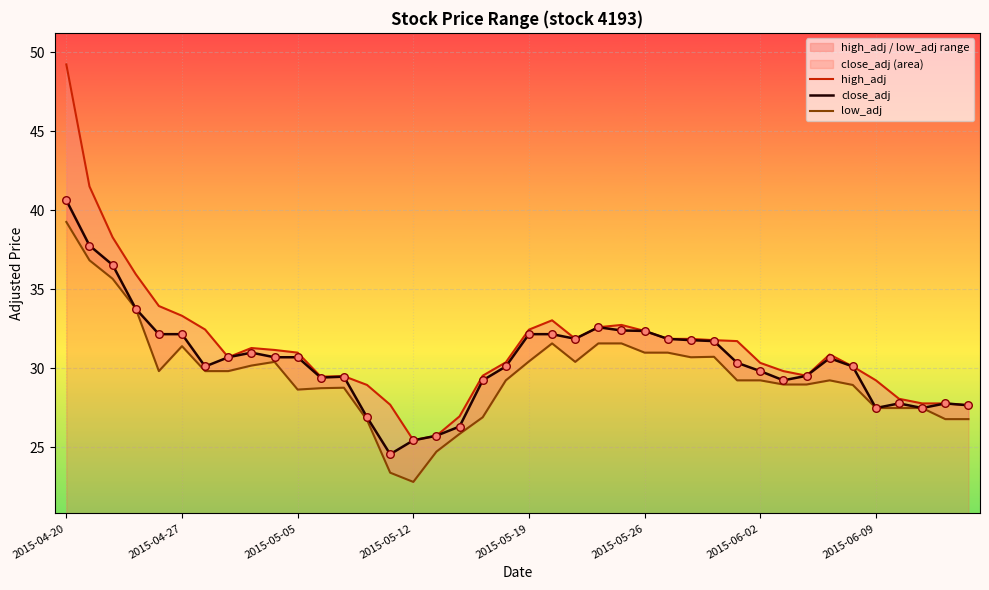

What are all the series names shown in the legend?

high_adj, close_adj, low_adj